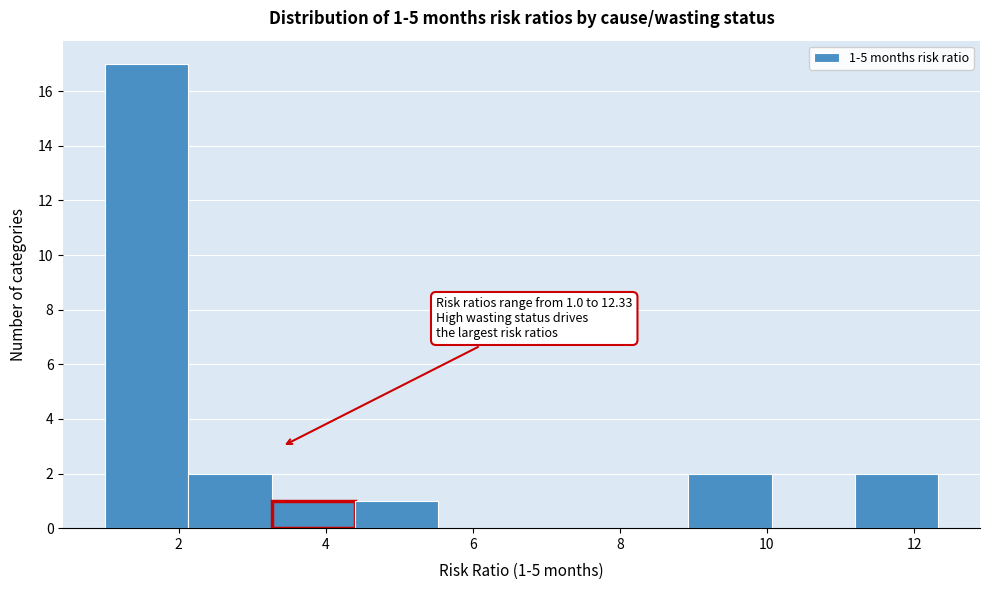

Over which range of the x-axis is the bar tallest?

1.0 to 2.2